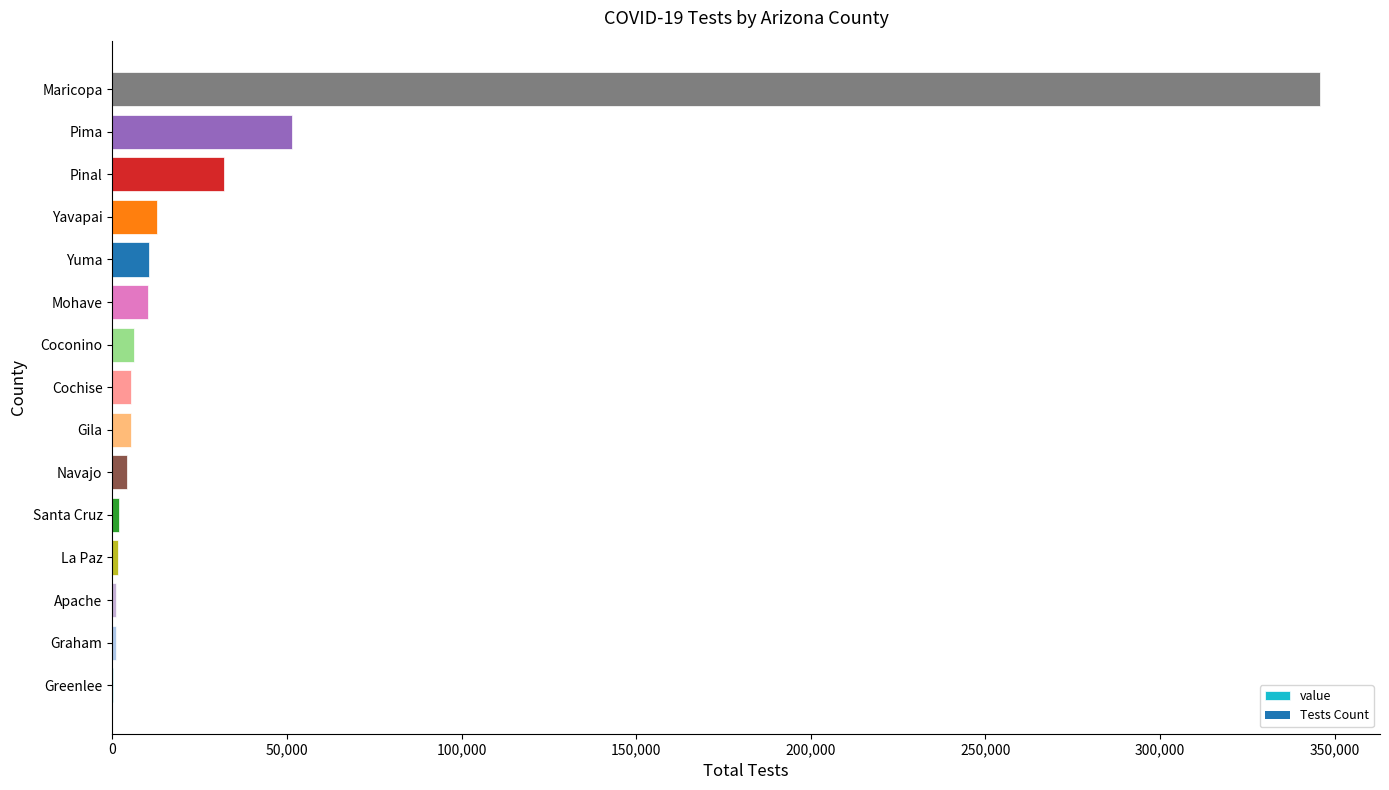

Which category has the highest value across all series?

Maricopa